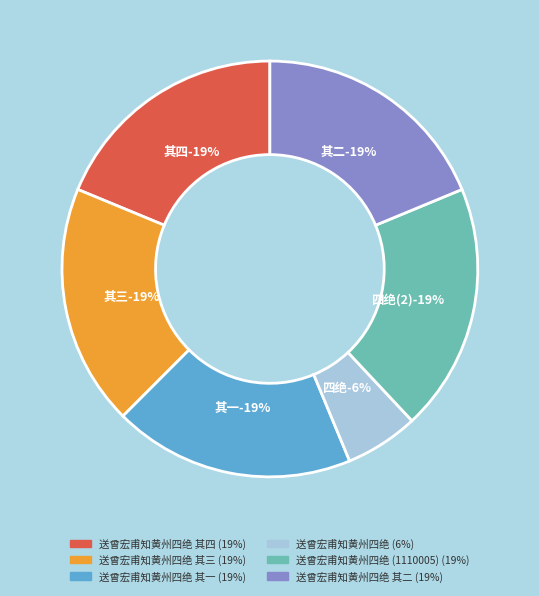

Rank the categories by value from lowest to highest.

送曾宏甫知黄州四绝, 送曾宏甫知黄州四绝 其一, 送曾宏甫知黄州四绝 其二, 送曾宏甫知黄州四绝 其三, 送曾宏甫知黄州四绝 其四, 送曾宏甫知黄州四绝 (1110005)